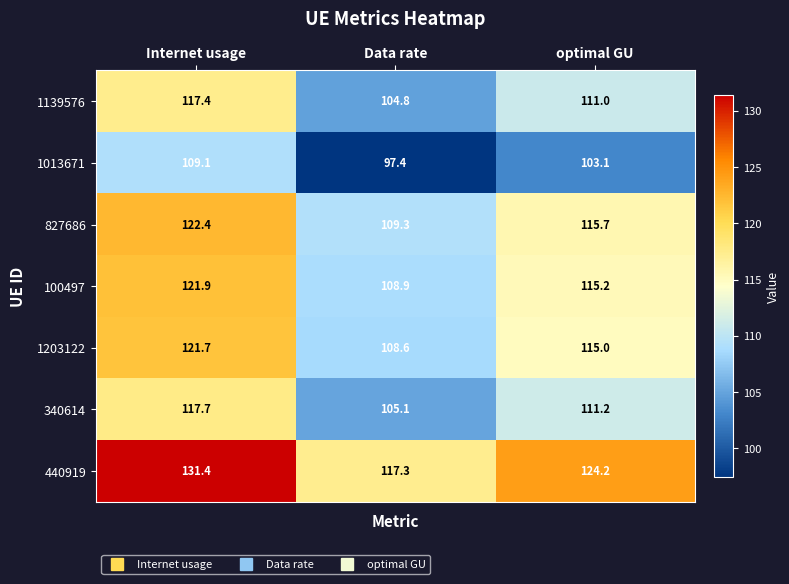

The value of 1013671 at optimal GU is 103.1. True or false?

True